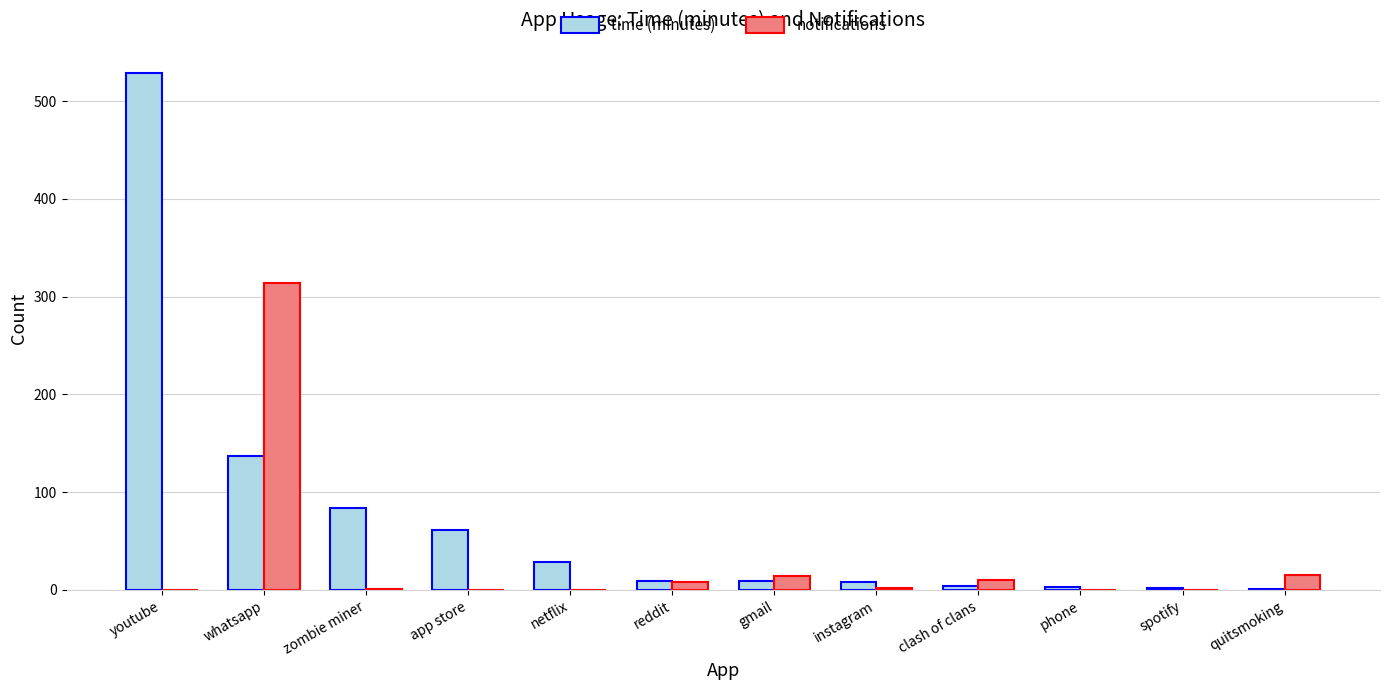

Between whatsapp and zombie miner, which series saw the biggest shift?

notifications